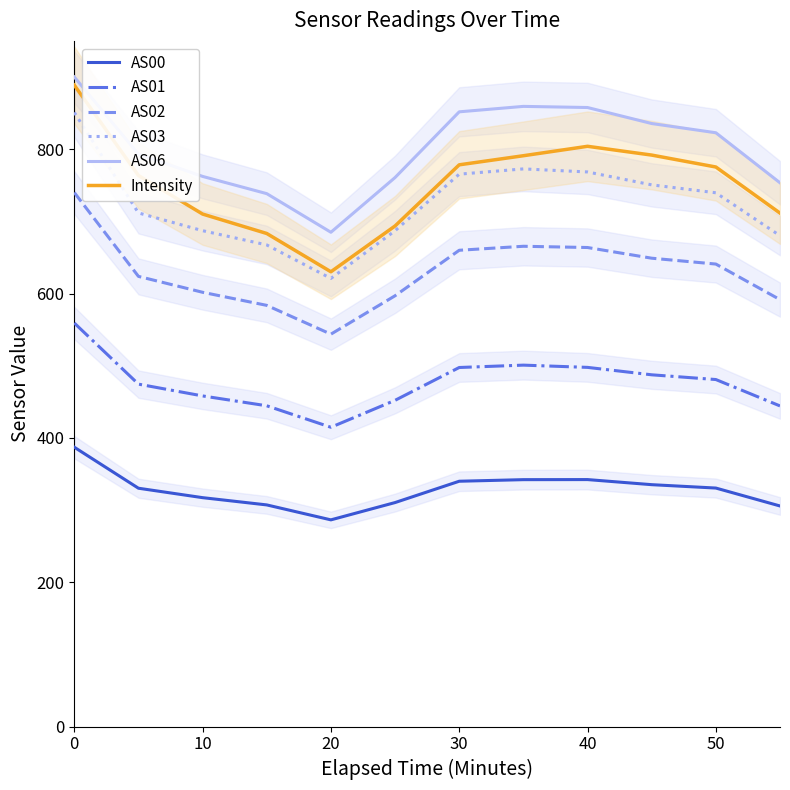

What is the difference between the second highest and minimum values in the Intensity series?

173.8